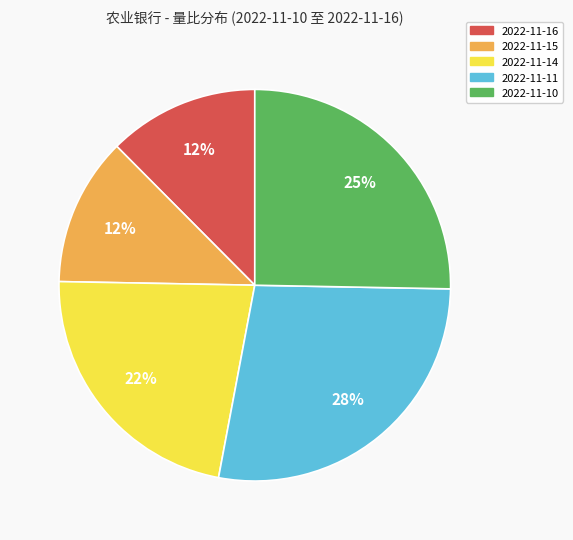

Which has a higher value, 2022-11-16 or 2022-11-14?

2022-11-14